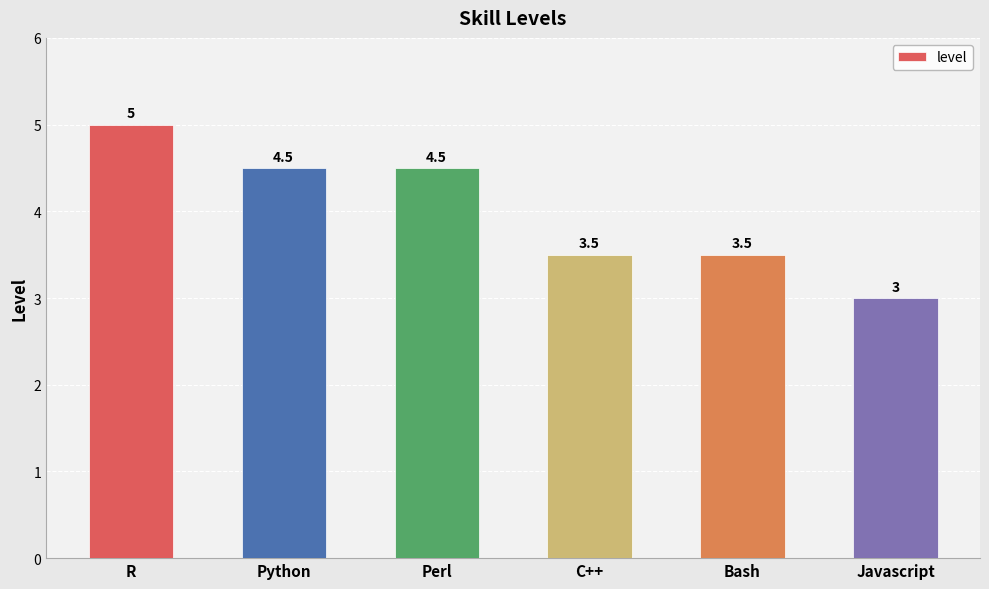

Which label corresponds to the largest value in the chart?

R